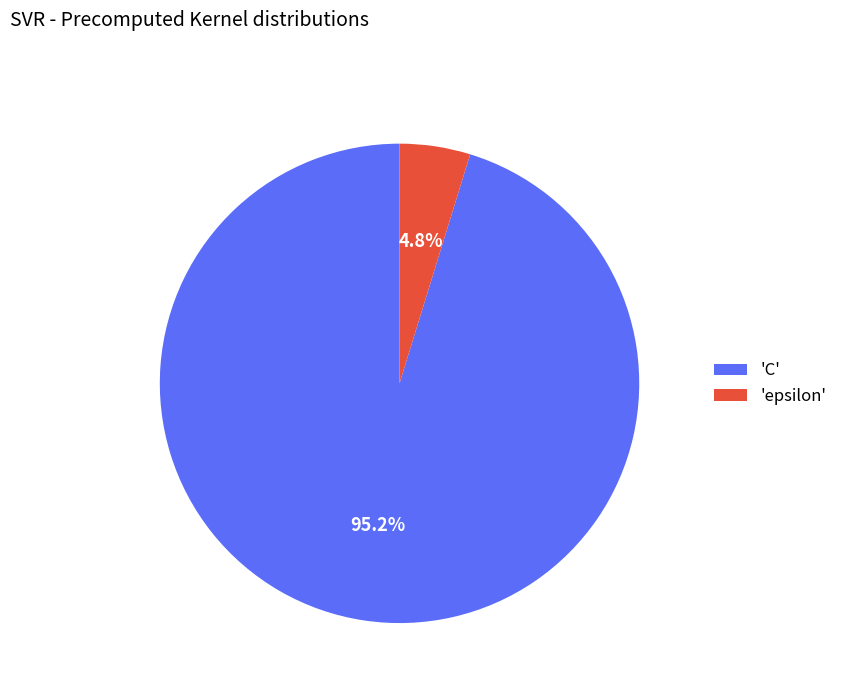

Count the number of slices in the pie.

2